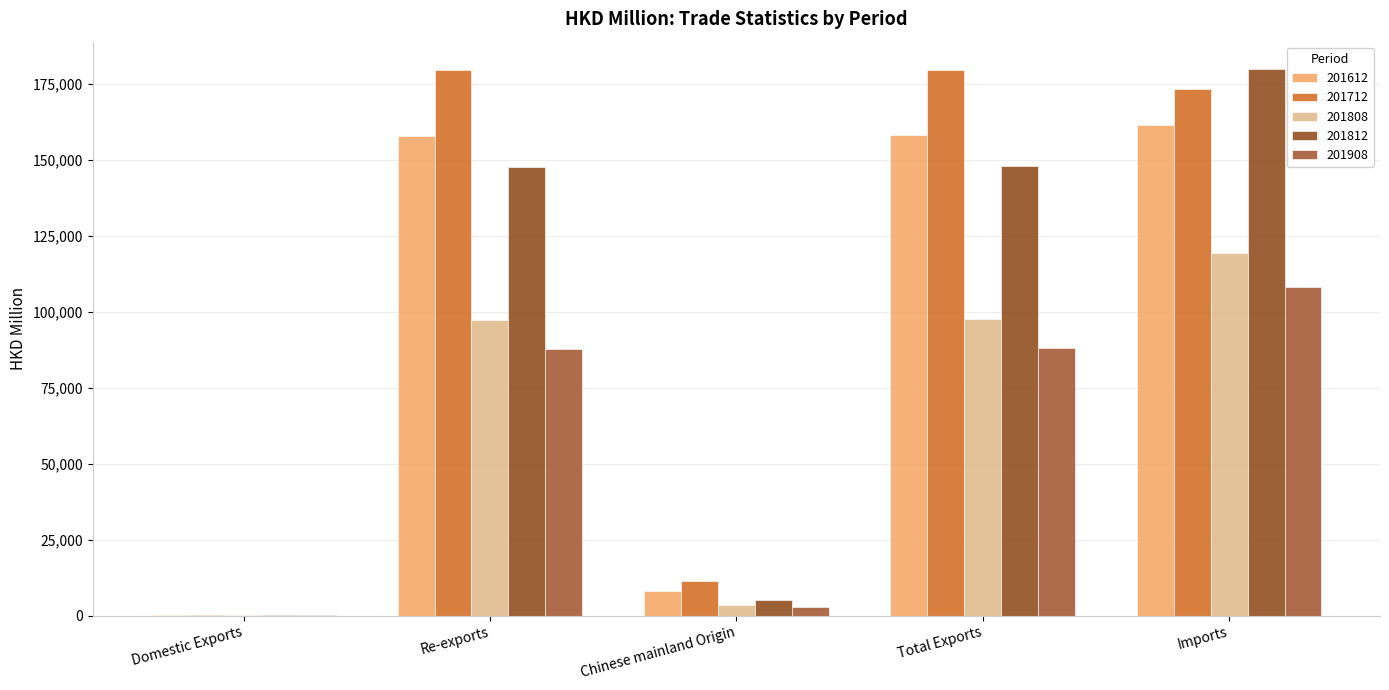

Where is 201808 nearest to the value 59833?

Re-exports